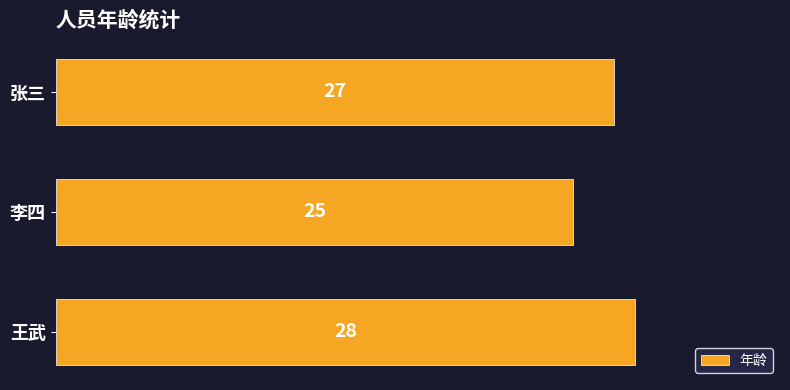

Does the chart contain any negative values?

No